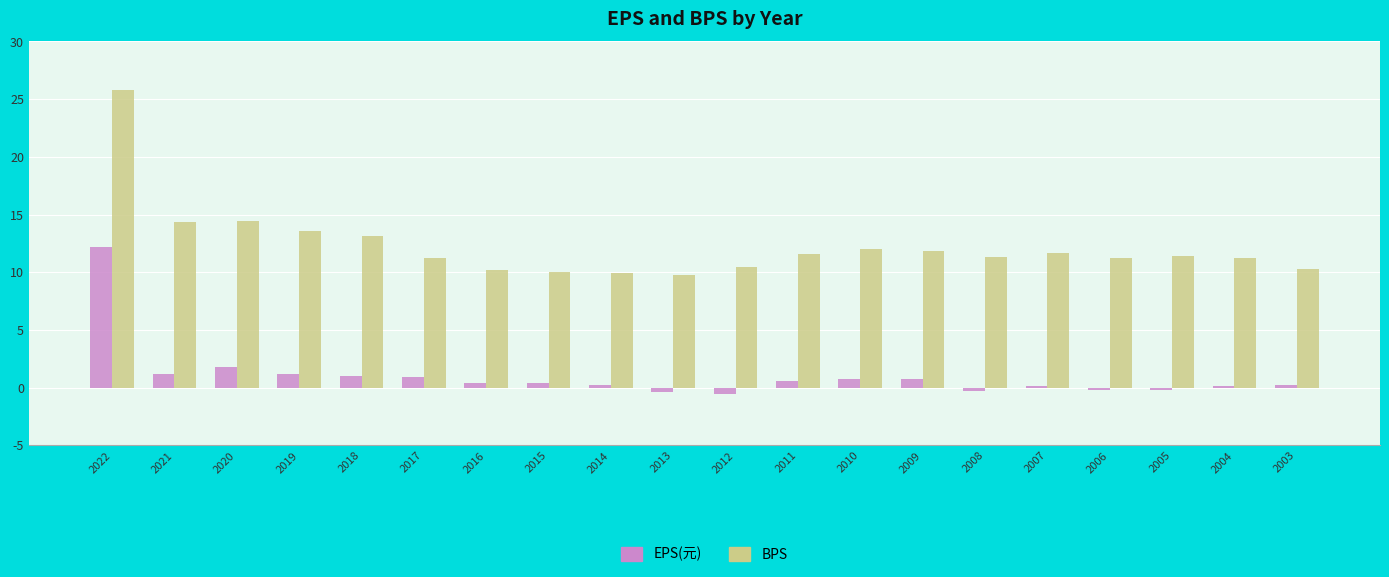

Which series has the largest range (max minus min)?

BPS